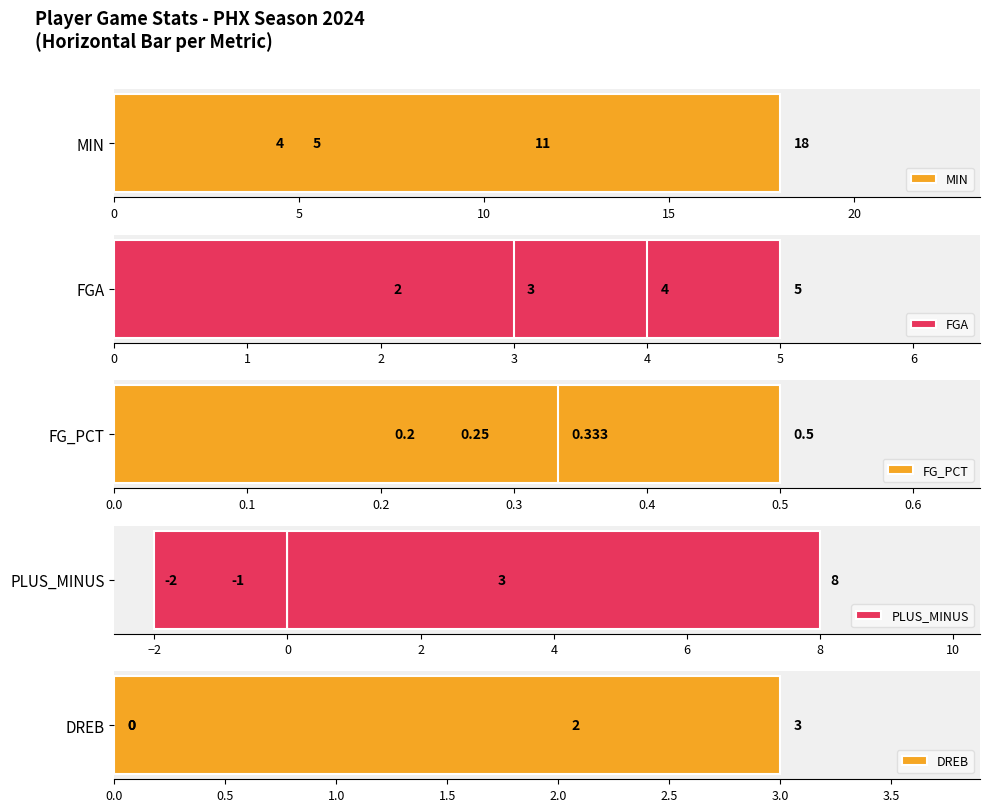

What is the average value of the FG_PCT series?

0.3